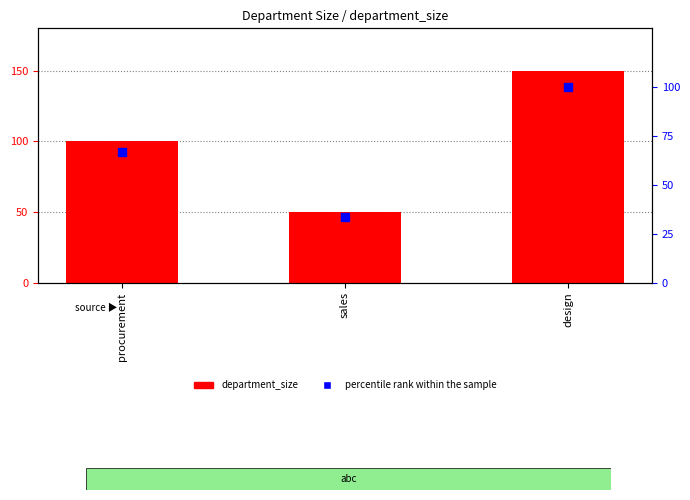

Which series has the largest Y range (max minus min)?

department_size